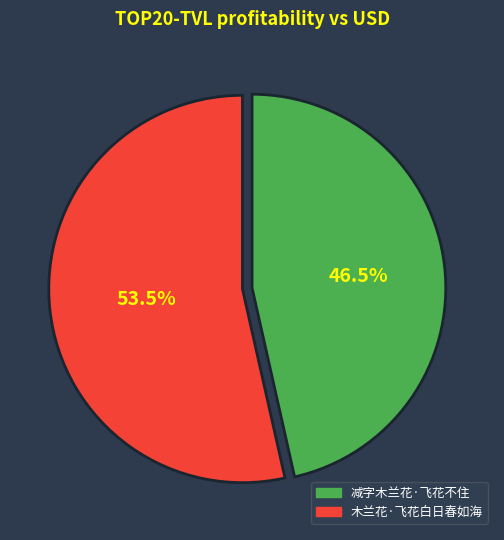

What portion of the pie excludes 减字木兰花·飞花不住?

53.5%